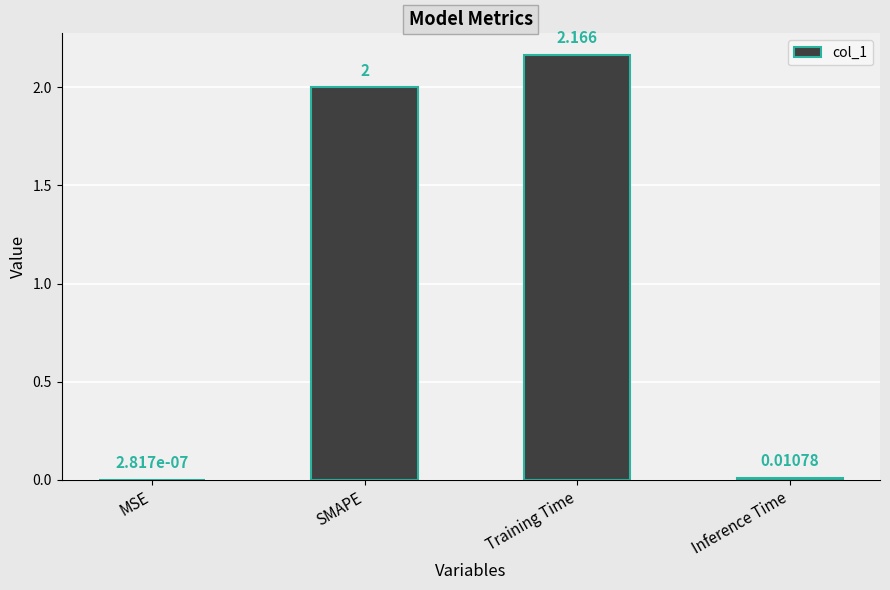

Between SMAPE and Inference Time, which is larger?

SMAPE